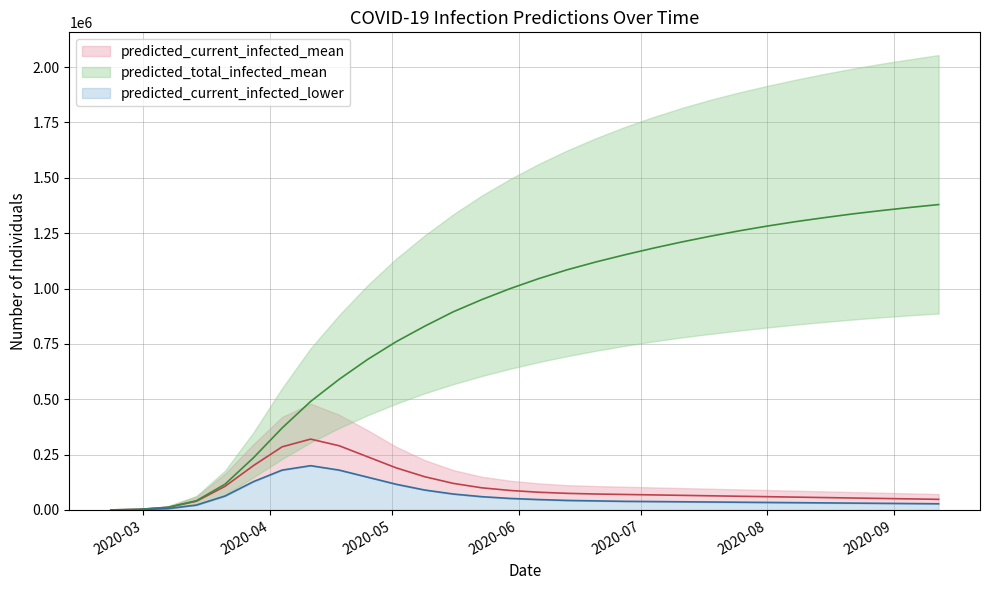

Does the chart display data point markers on the line(s)?

No